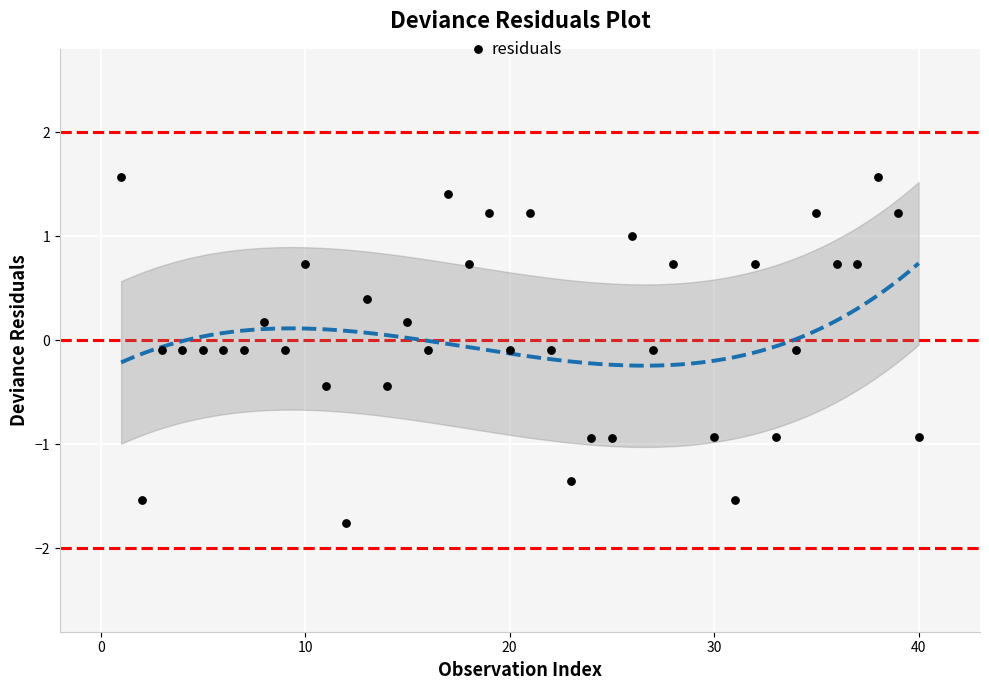

What is the range of X values (max minus min)?

39.0